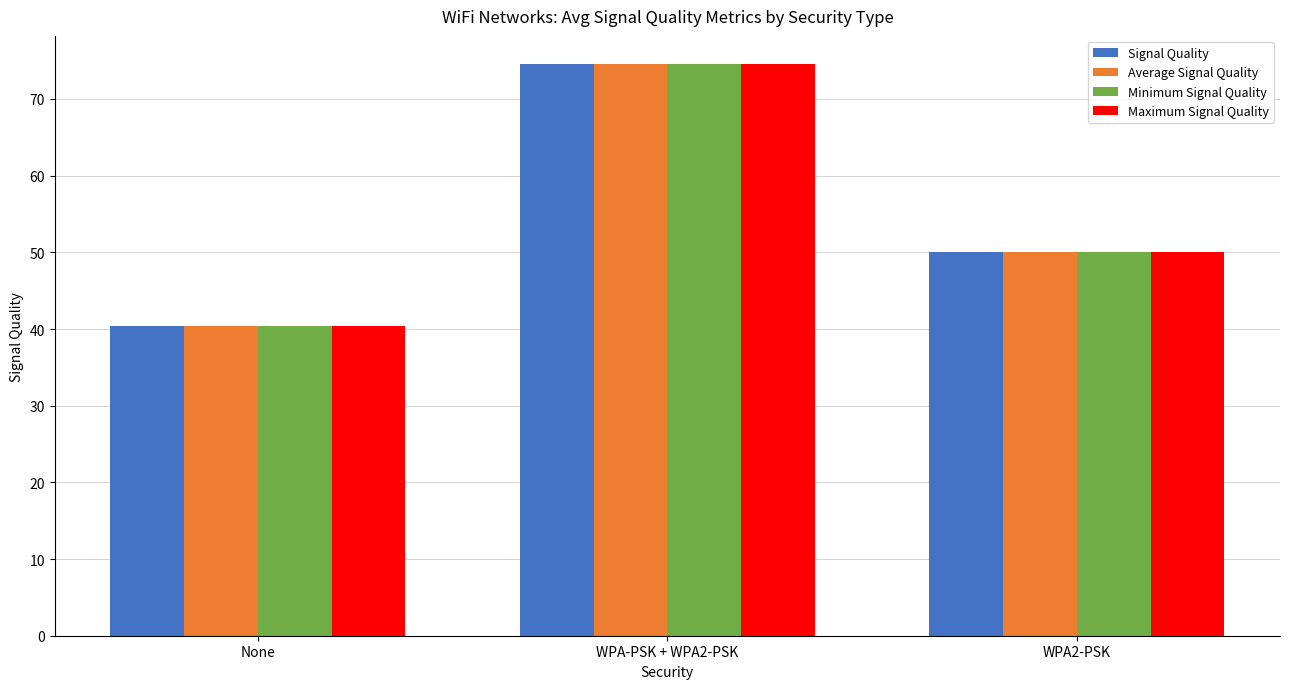

Rank the categories by Minimum Signal Quality value from highest to lowest.

WPA-PSK + WPA2-PSK, WPA2-PSK, None